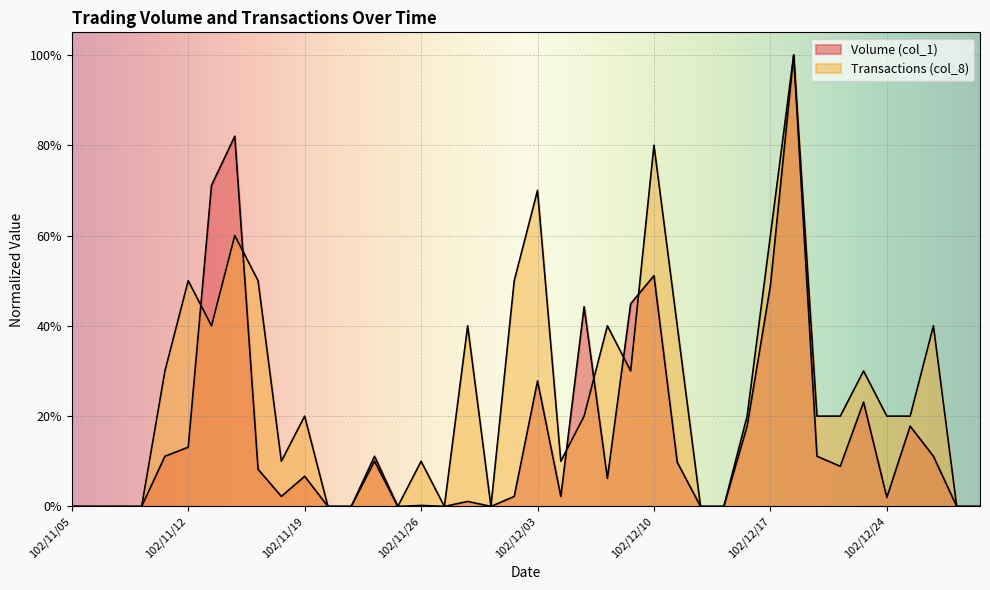

Reading right to left, transcribe all the data shown in this chart.

Volume (col_1): 102/12/27=0.0	102/12/30=0.0	102/12/26=0.1	102/12/25=0.2	102/12/24=0.0	102/12/23=0.2	102/12/20=0.1	102/12/19=0.1	102/12/18=1.0	102/12/17=0.5	102/12/16=0.2	102/12/13=0.0	102/12/12=0.0	102/12/11=0.1	102/12/10=0.5	102/12/09=0.4	102/12/06=0.1	102/12/05=0.4	102/12/04=0.0	102/12/03=0.3	102/12/02=0.0	102/11/29=0.0	102/11/28=0.0	102/11/27=0.0	102/11/26=0.0	102/11/25=0.0	102/11/22=0.1	102/11/21=0.0	102/11/20=0.0	102/11/19=0.1	102/11/18=0.0	102/11/15=0.1	102/11/14=0.8	102/11/13=0.7	102/11/12=0.1	102/11/11=0.1	102/11/08=0.0	102/11/07=0.0	102/11/06=0.0	102/11/05=0.0
Transactions (col_8): 102/12/27=0.0	102/12/30=0.0	102/12/26=0.4	102/12/25=0.2	102/12/24=0.2	102/12/23=0.3	102/12/20=0.2	102/12/19=0.2	102/12/18=1.0	102/12/17=0.6	102/12/16=0.2	102/12/13=0.0	102/12/12=0.0	102/12/11=0.4	102/12/10=0.8	102/12/09=0.3	102/12/06=0.4	102/12/05=0.2	102/12/04=0.1	102/12/03=0.7	102/12/02=0.5	102/11/29=0.0	102/11/28=0.4	102/11/27=0.0	102/11/26=0.1	102/11/25=0.0	102/11/22=0.1	102/11/21=0.0	102/11/20=0.0	102/11/19=0.2	102/11/18=0.1	102/11/15=0.5	102/11/14=0.6	102/11/13=0.4	102/11/12=0.5	102/11/11=0.3	102/11/08=0.0	102/11/07=0.0	102/11/06=0.0	102/11/05=0.0